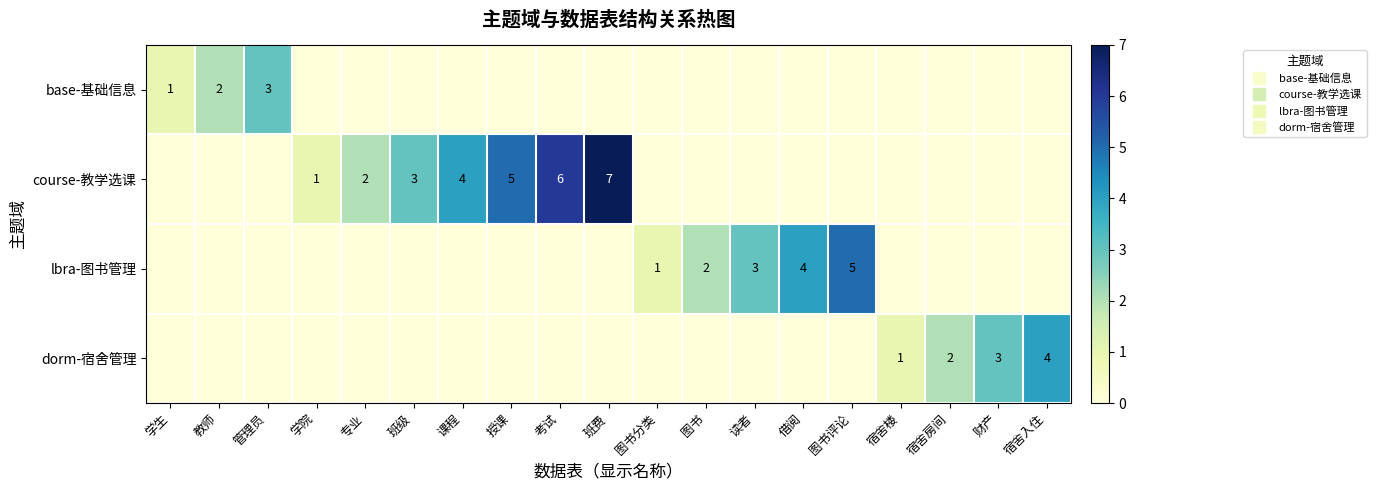

The value of lbra-图书管理 at 宿舍入住 is 0. True or false?

True